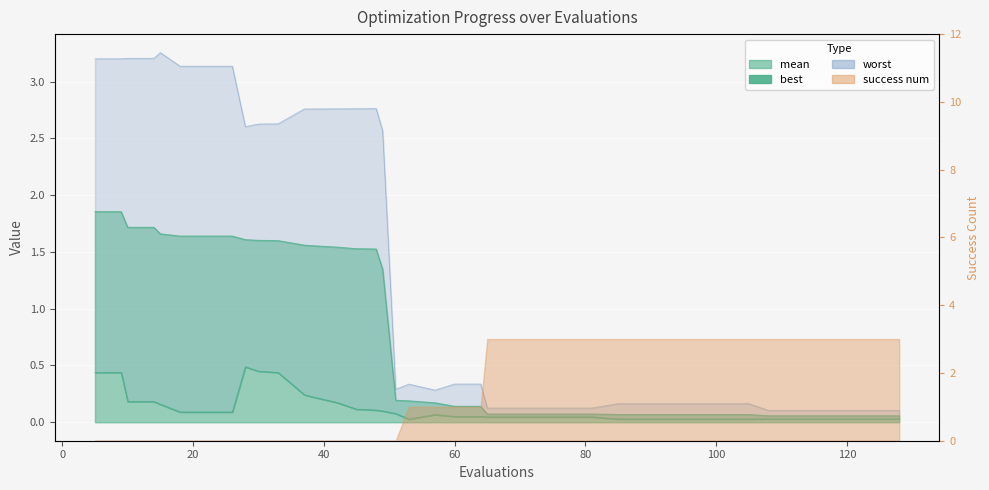

Which series changed the most between 26 and 33?

worst